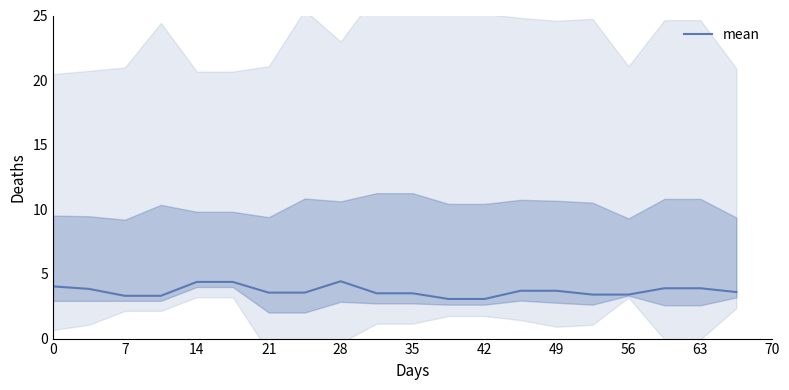

The mean series shows 6.3 at 0. True or false?

False